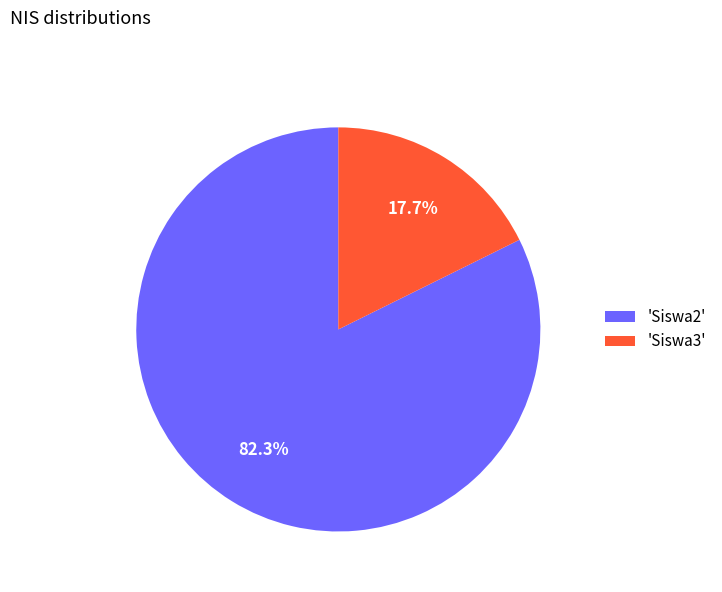

How many slices are in this pie chart?

2